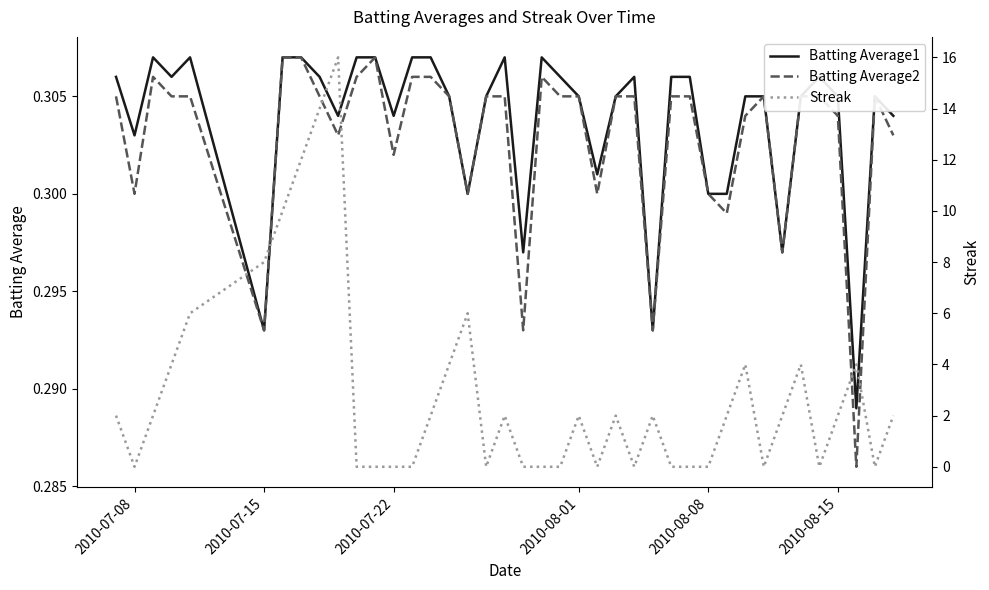

How many values in Streak are above zero?

23